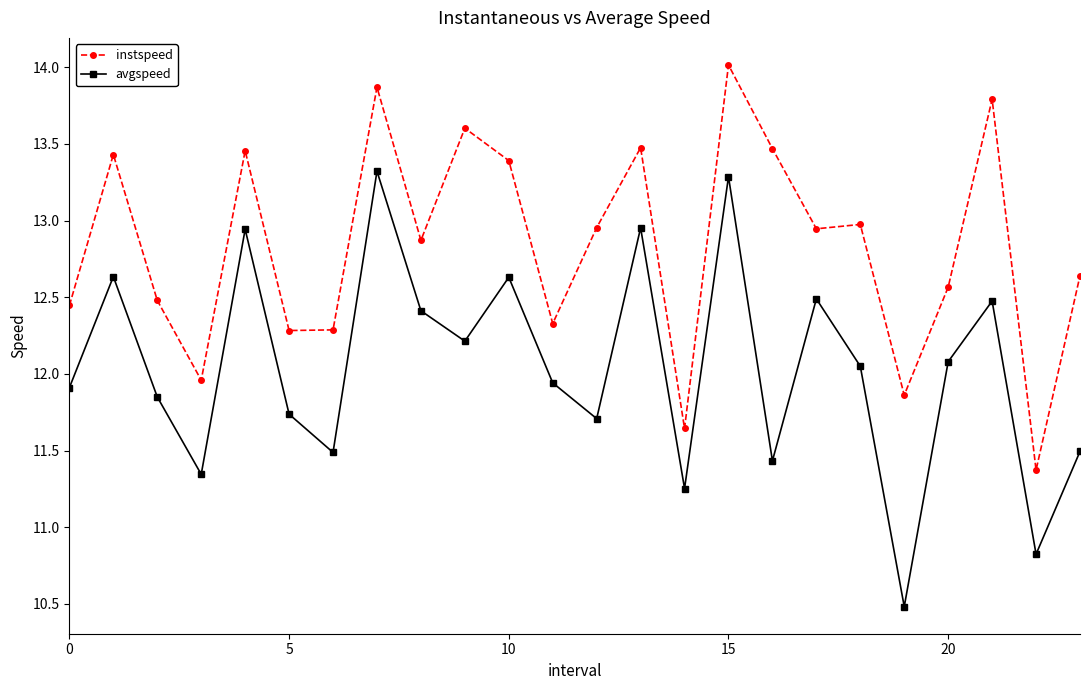

What is the lowest value of the instspeed series?

11.4